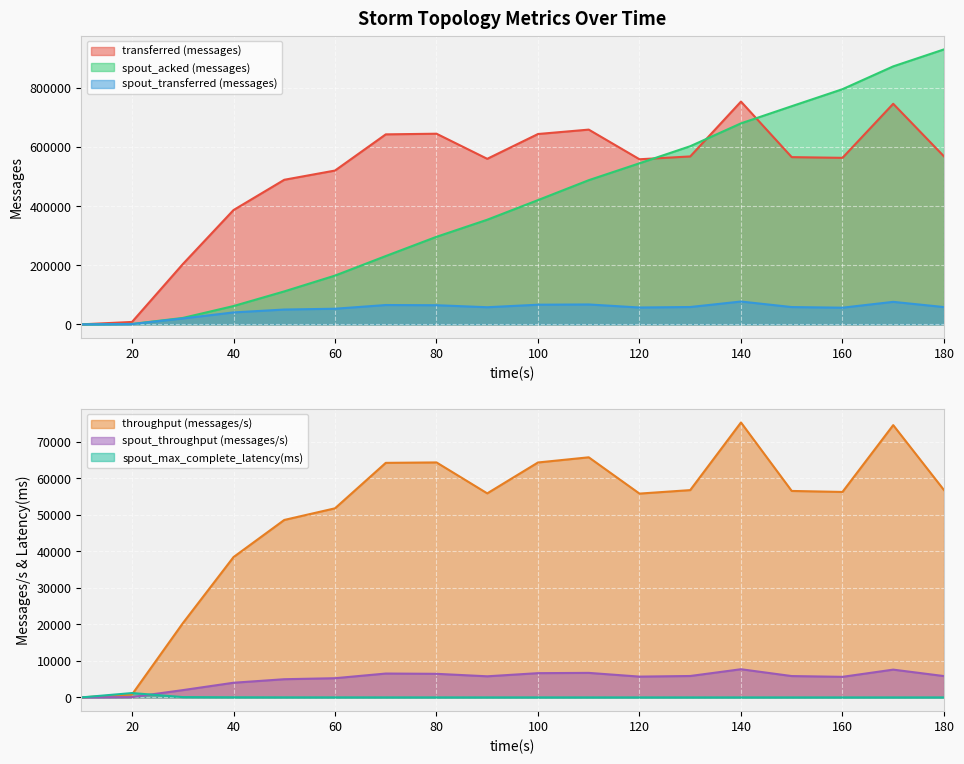

At which label does transferred (messages) reach its minimum?

10